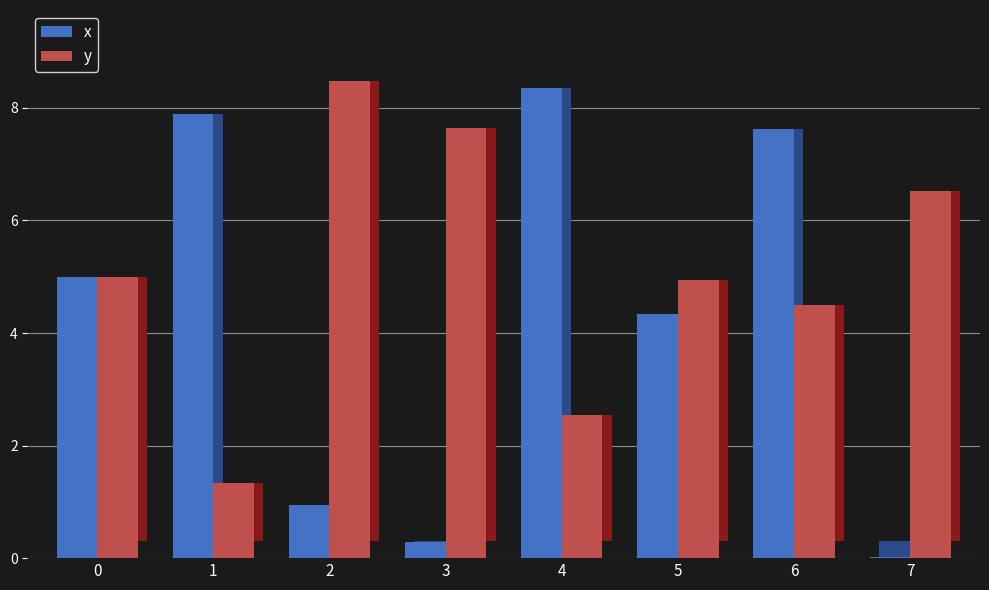

How many categories are shown in the chart?

8